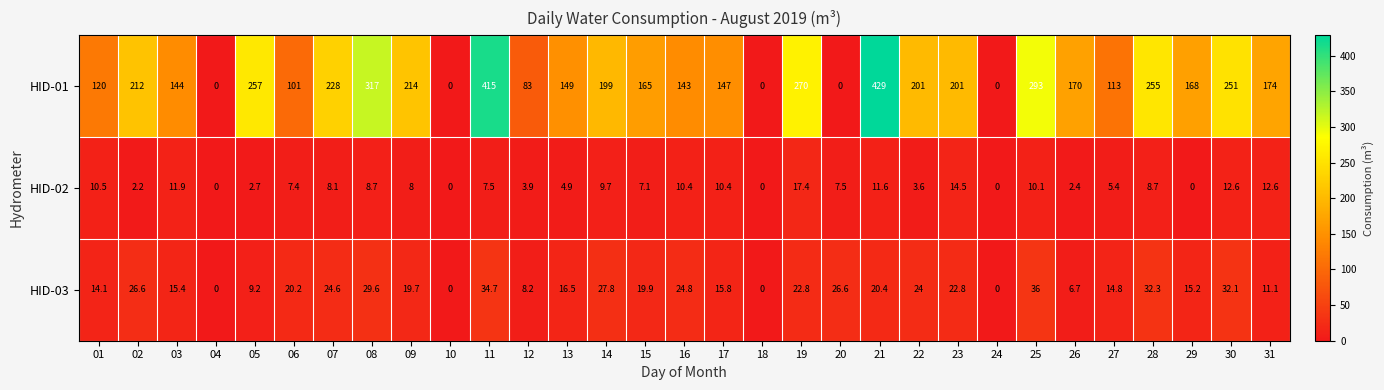

Which series has the largest range (max minus min)?

HID-01